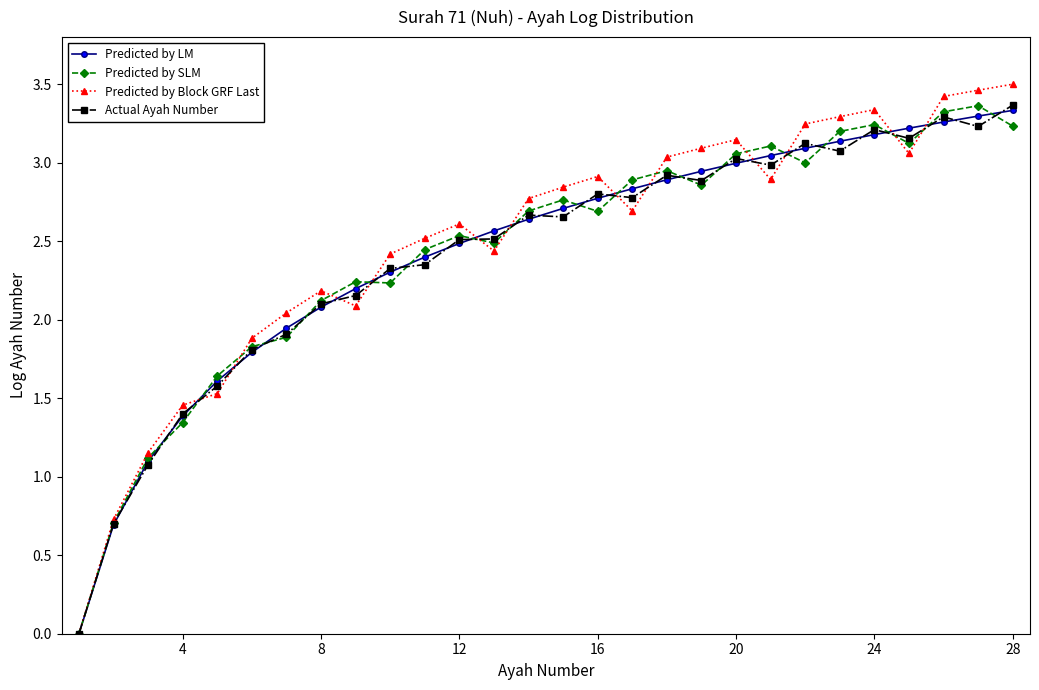

What is the value of the Predicted by LM point at the 8th from the left?

2.1